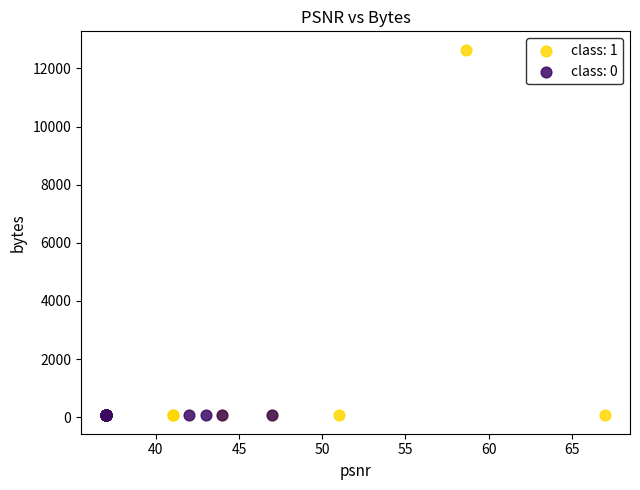

Which series reaches the maximum Y coordinate?

class: 1